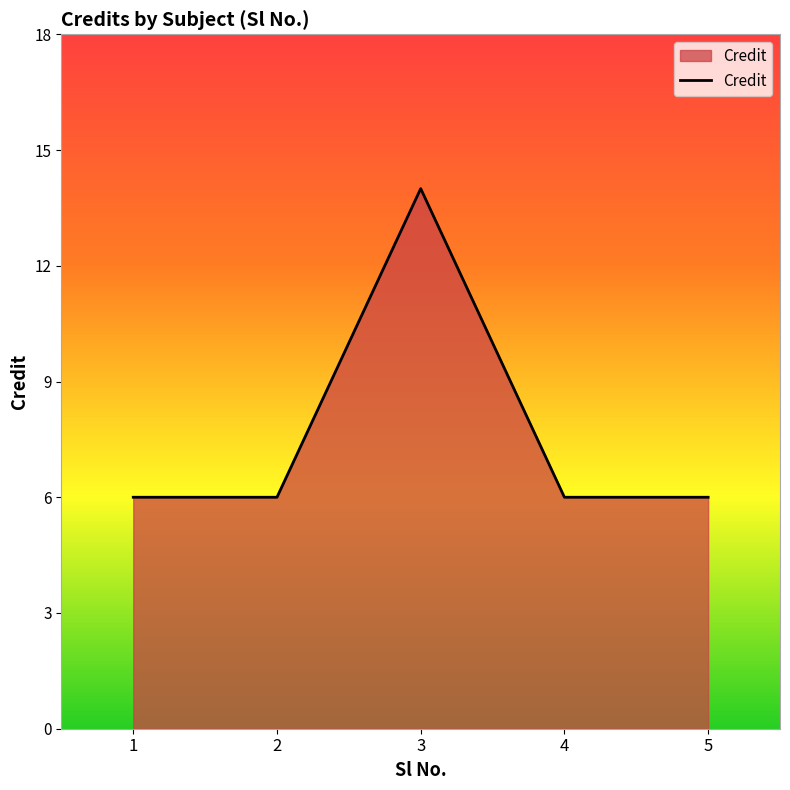

Which category has the highest value across all series?

3